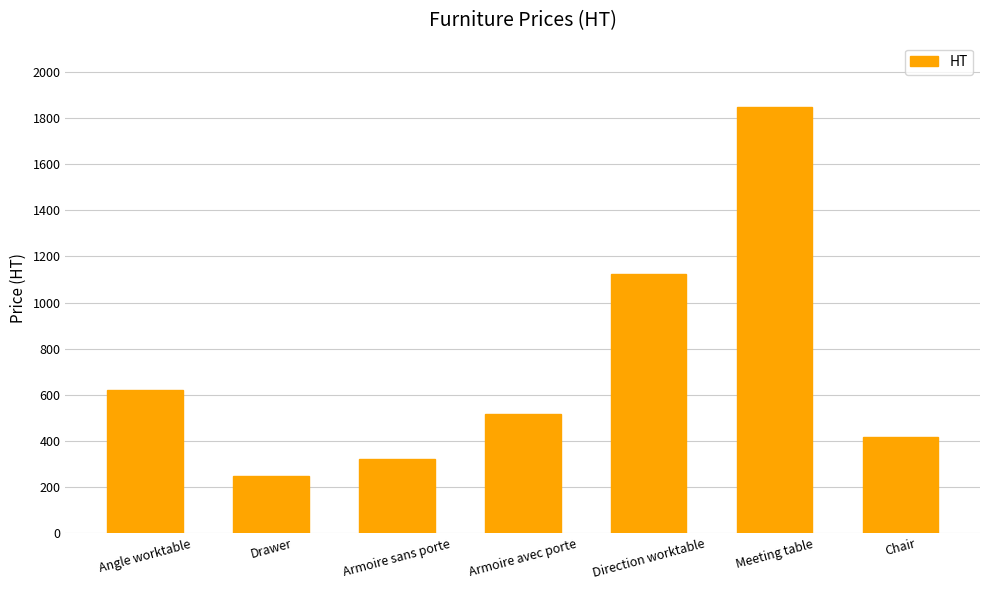

What is the sum of the values at Drawer and Armoire sans porte?

568